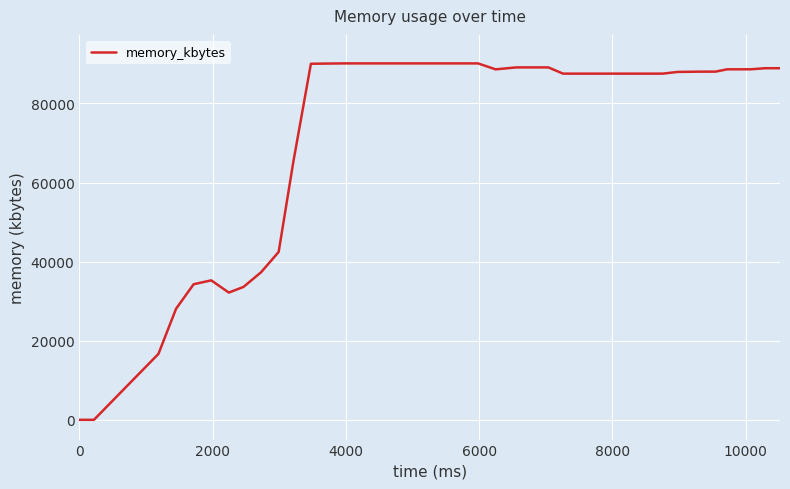

What is the sum of all values?

2904100